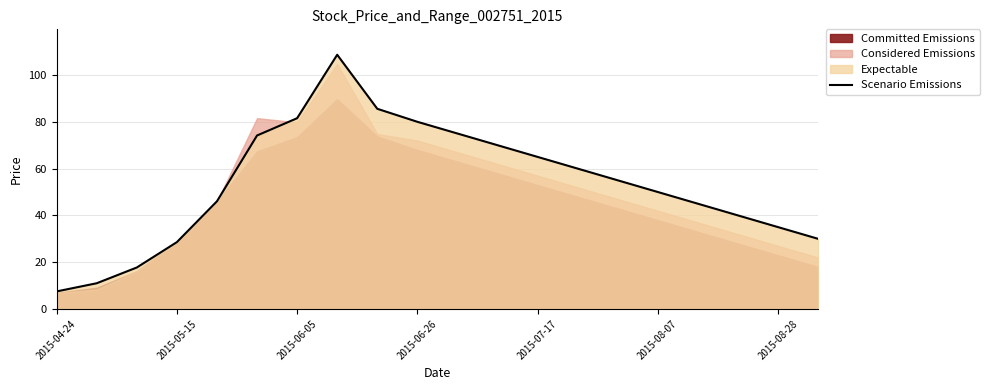

The Scenario Emissions series shows 3.4 at 2015-04-24. True or false?

False